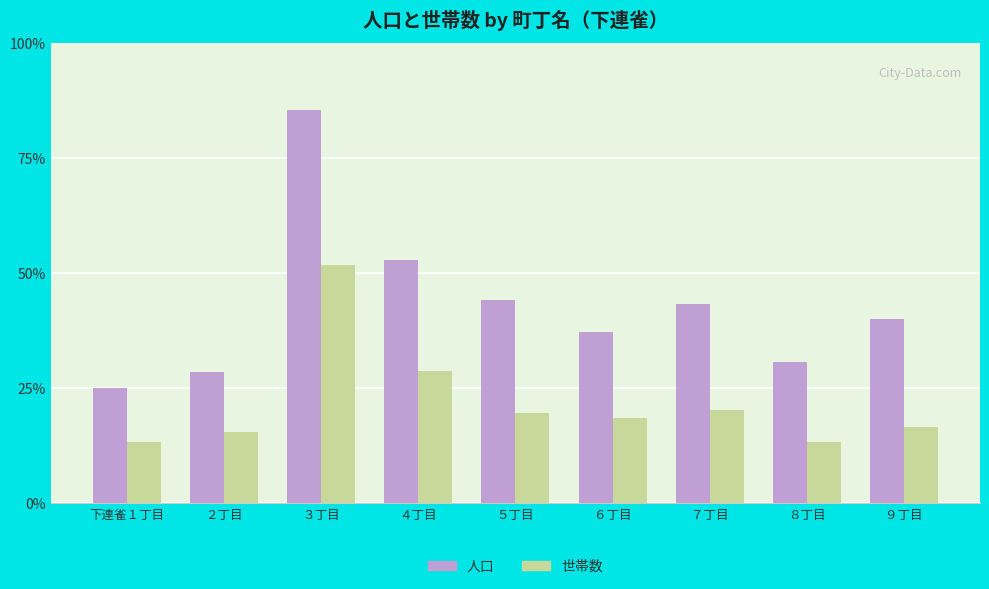

The value of 人口 at ４丁目 is 6333. True or false?

True